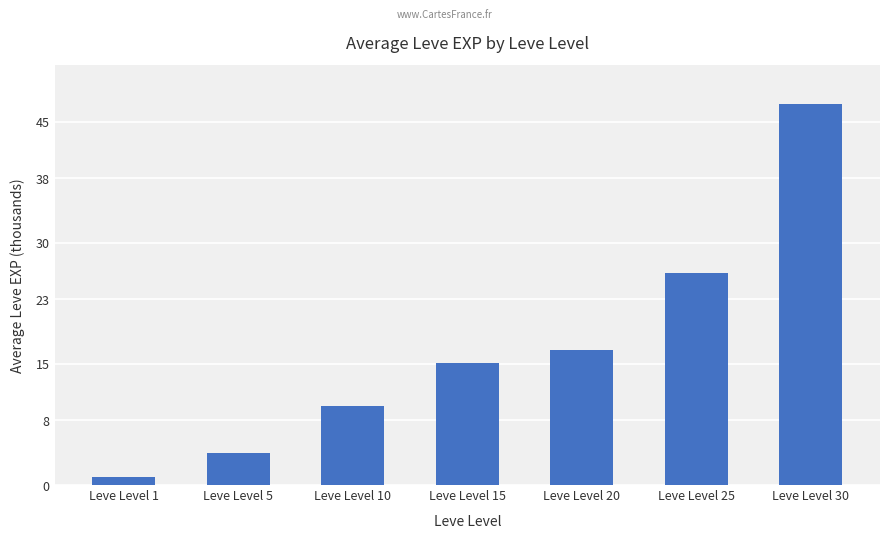

Approximately how many times larger is the value at Leve Level 10 compared to Leve Level 15?

0.6